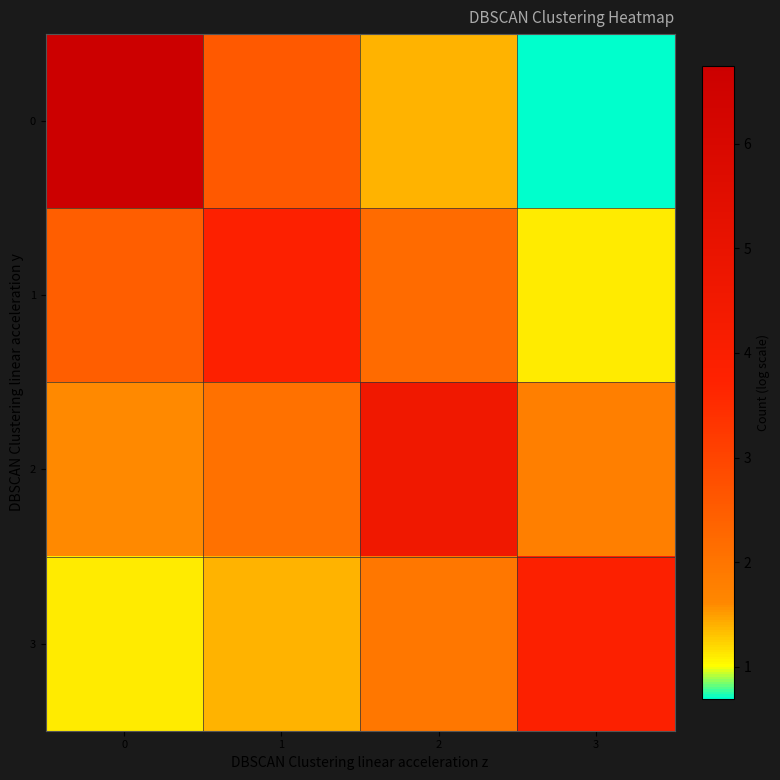

At 3, list the series in order from smallest to largest.

0, 1, 2, 3